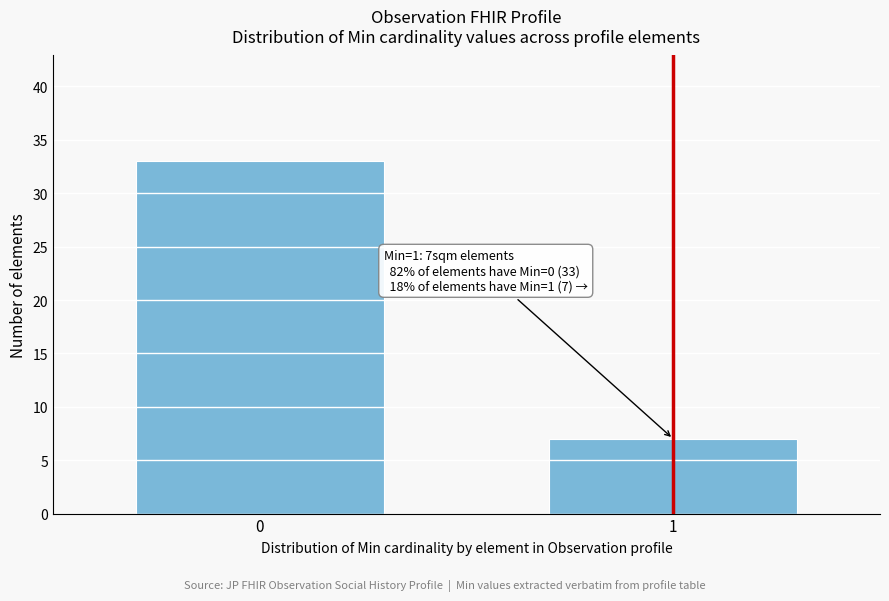

Reading left to right, extract all data points from this chart.

0=33	1=7